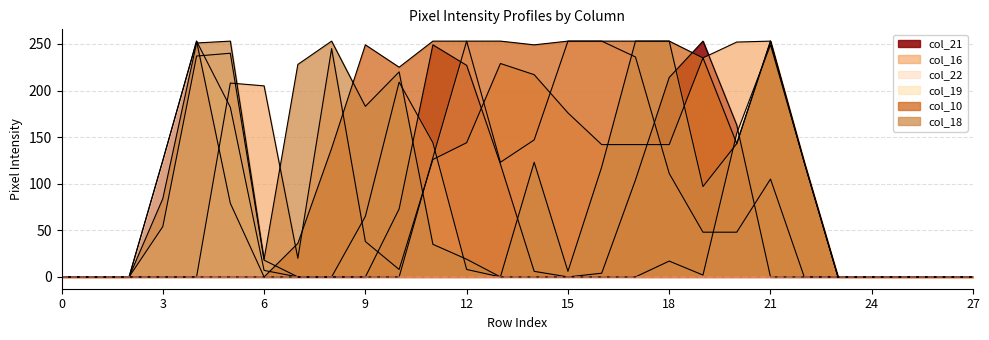

Between which two adjacent categories do col_16 and col_10 first intersect?

6 and 7